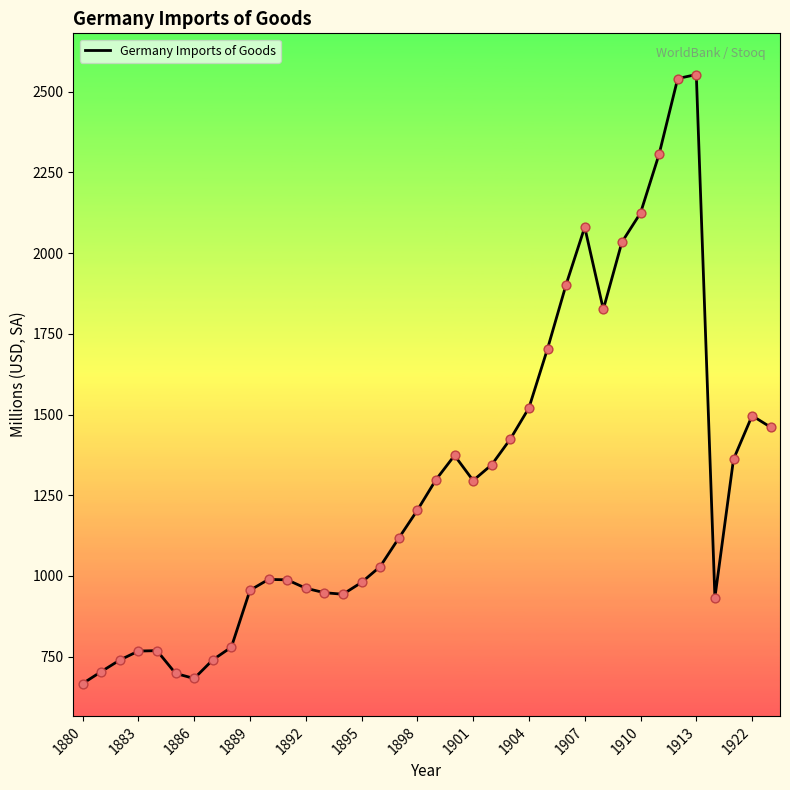

What is the greatest value displayed?

2553.3